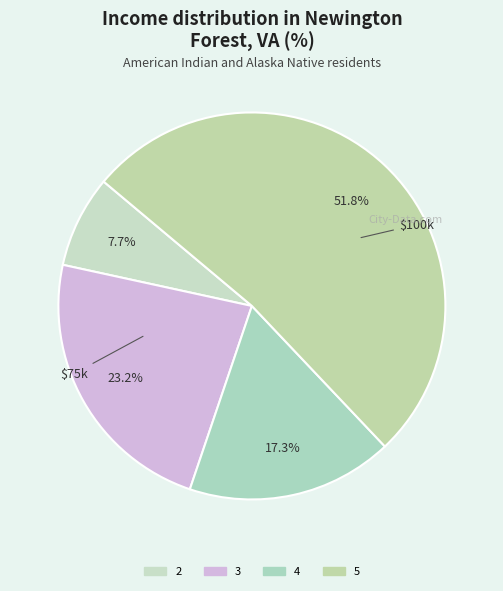

Which category has the biggest portion of the pie?

5